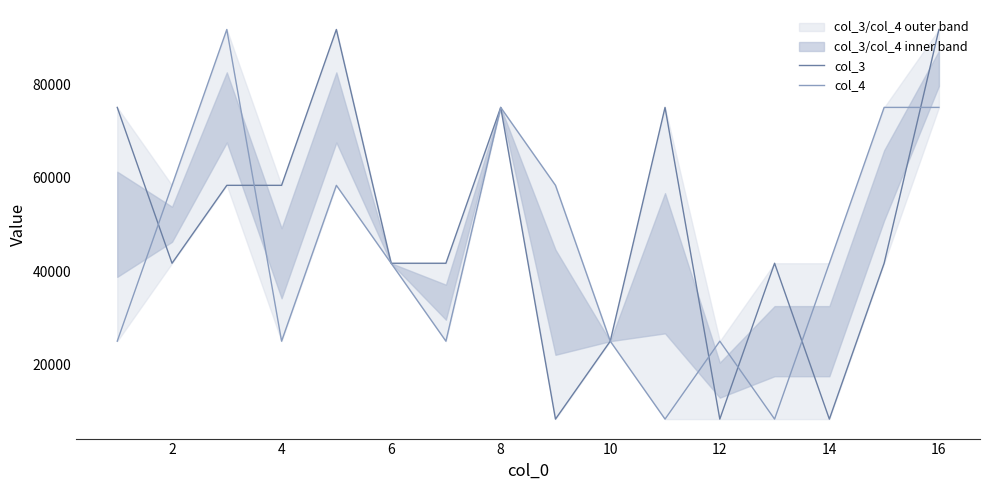

What is the maximum value for col_4?

91666.7